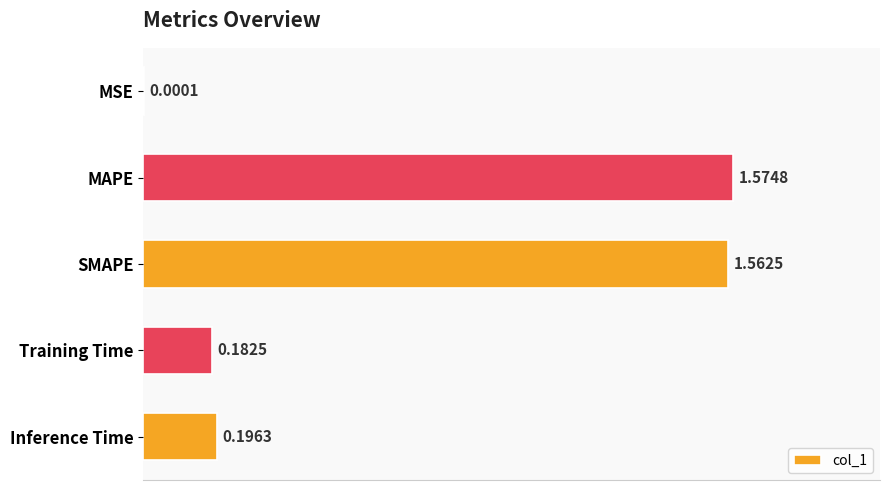

Where is the data nearest to the value 0?

MSE